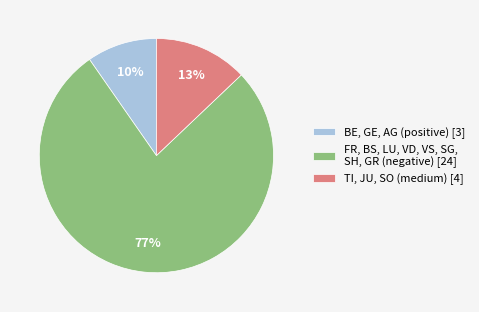

Rank the categories by value from lowest to highest.

BE, GE, AG (positive) [3], TI, JU, SO (medium) [4], FR, BS, LU, VD, VS, SG, SH, GR (negative) [24]